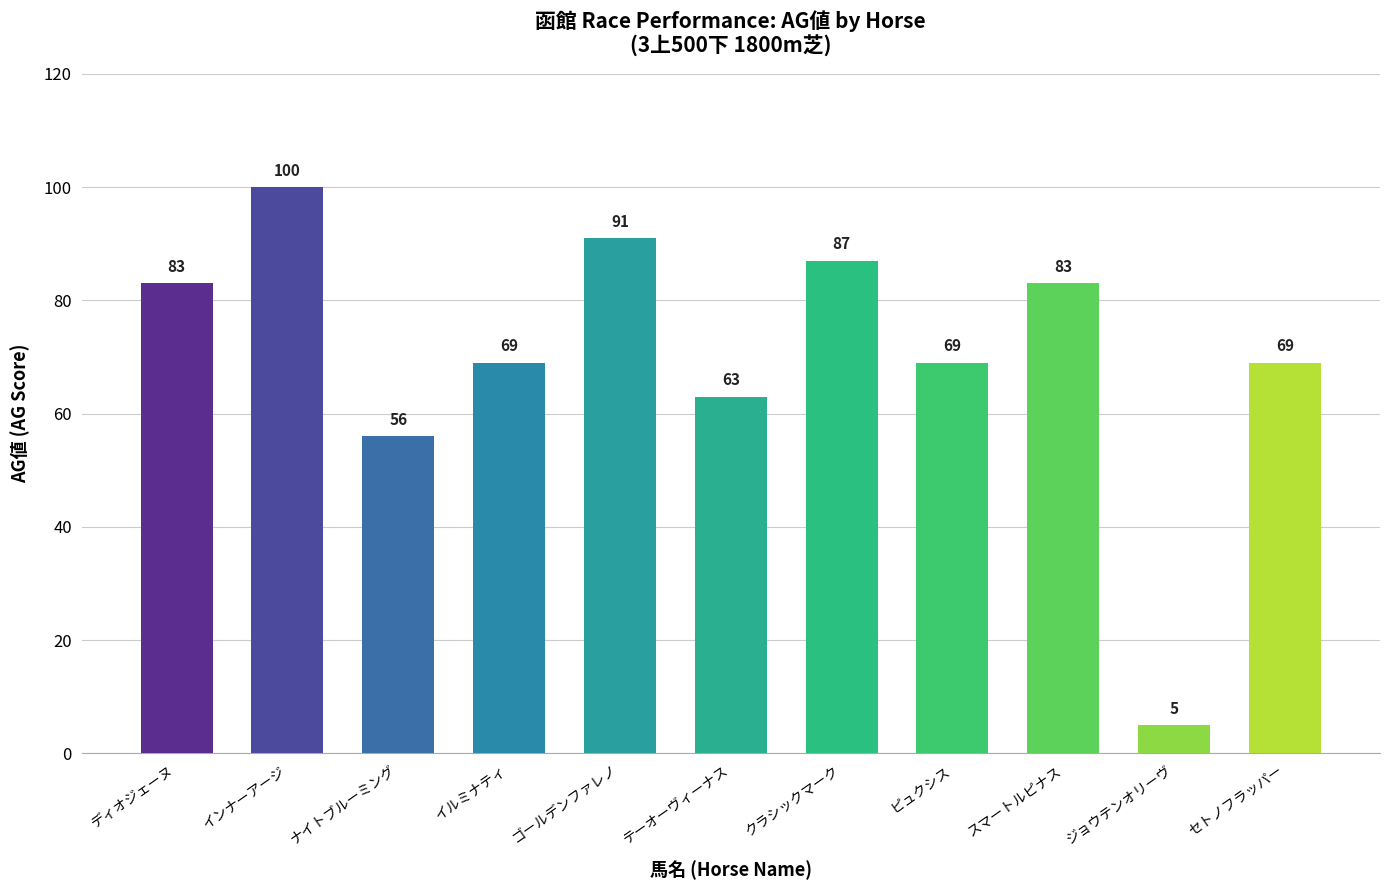

Which category has the lowest value across all series?

ジョウテンオリーヴ